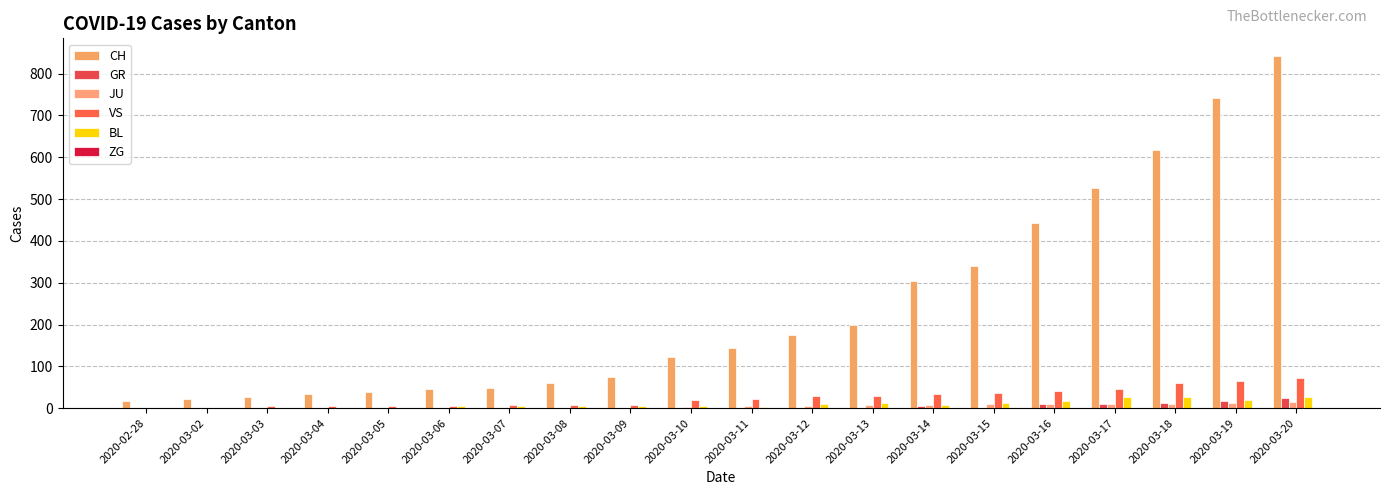

Reading left to right, extract all data points from this chart.

CH: 16	22	27	35	39	47	48	61	74	123	145	174	200	303	339	443	526	617	741	842
GR: 0	0	0	0	0	0	0	0	0	0	0	0	0	6	0	9	9	13	18	24
JU: 0	1	1	1	1	1	1	1	1	2	5	6	8	8	9	9	11	11	12	14
VS: 0	0	6	6	6	6	7	7	7	20	21	28	30	34	36	42	47	59	64	73
BL: 0	0	0	1	1	4	4	4	4	5	3	9	12	8	12	17	26	27	19	27
ZG: 0	0	0	0	0	0	0	0	0	0	0	0	0	0	0	0	0	0	1	1